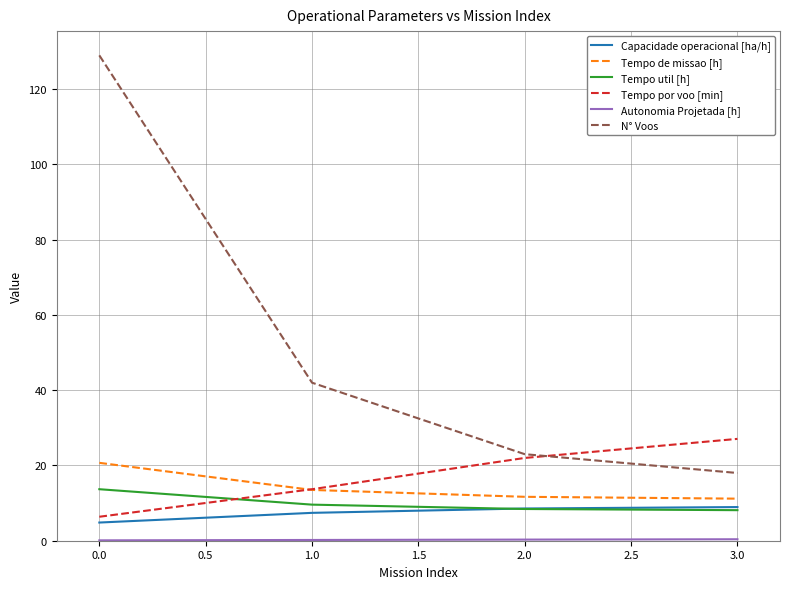

What is the highest value of the Capacidade operacional [ha/h] series?

8.9